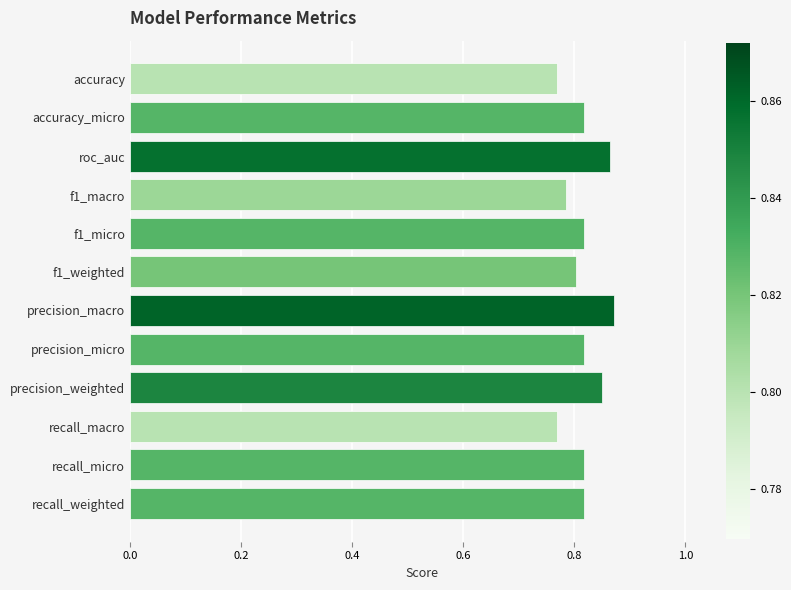

What is the sum of all values?

9.8